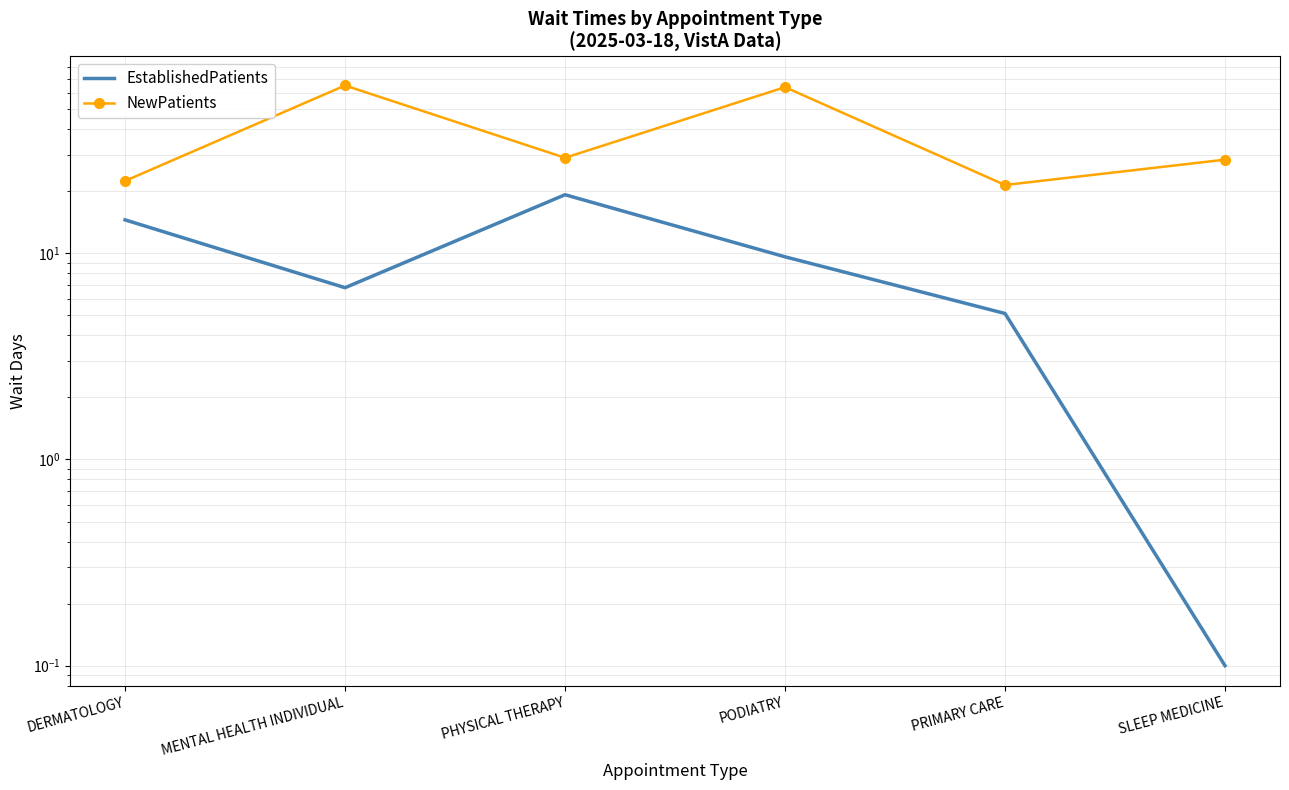

The value of NewPatients at SLEEP MEDICINE is 10.7. True or false?

False